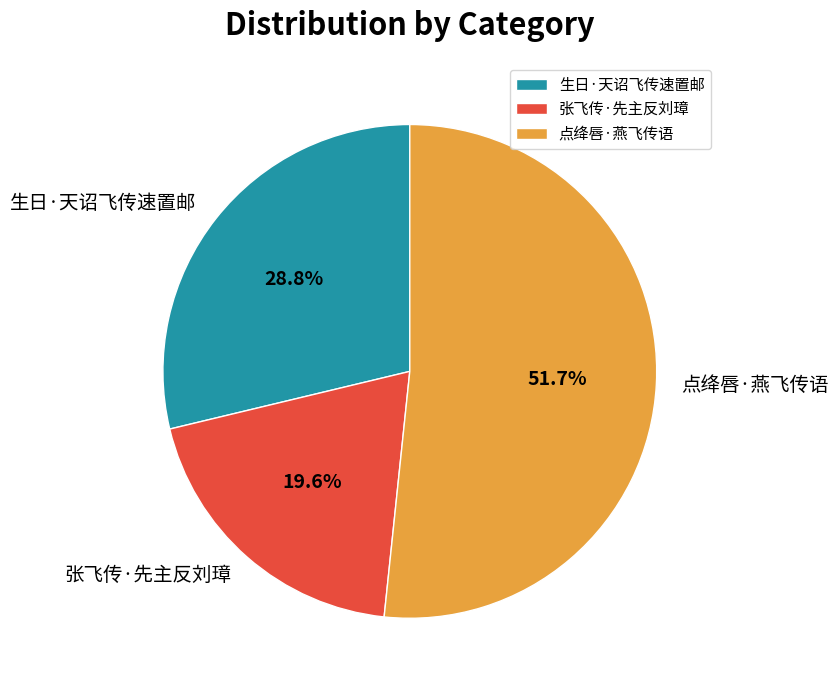

What is the largest slice in the pie chart?

点绛唇·燕飞传语